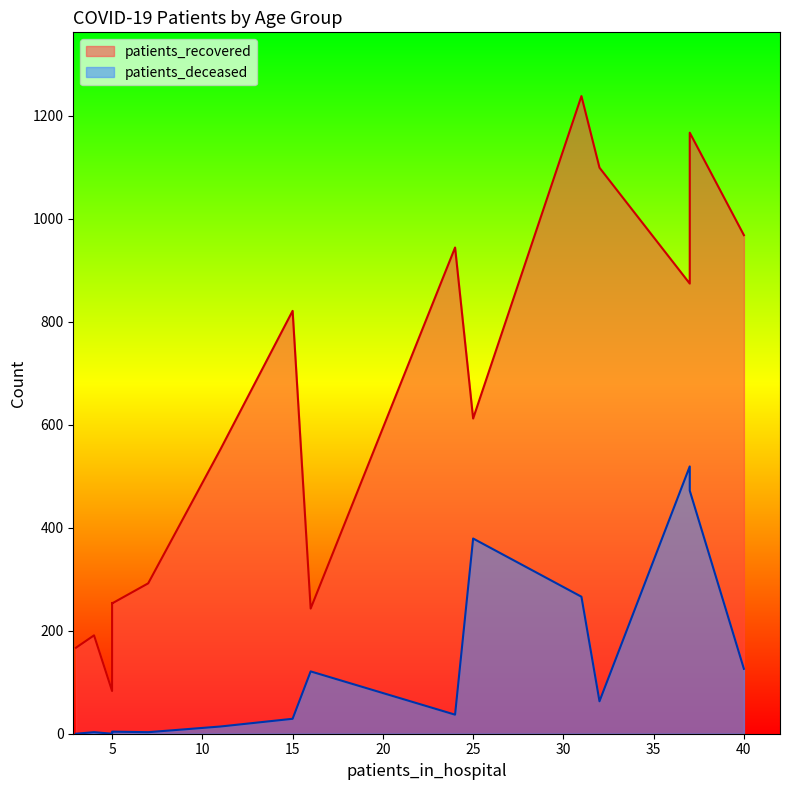

What is the greatest value displayed?

1238